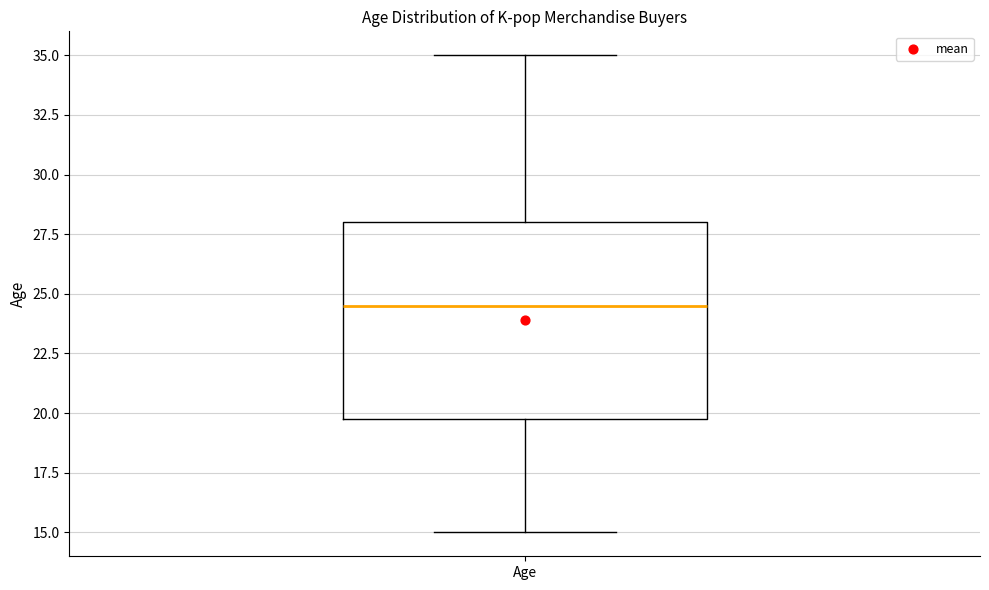

Read this box plot against the y-axis: the position of the median line, the range covered by the box, and the ends of both whiskers. The values are not printed on the chart, so give them approximately, as read against the axis.

median 24.5, box 20.0 to 28.0, whiskers 15.0 to 35.0